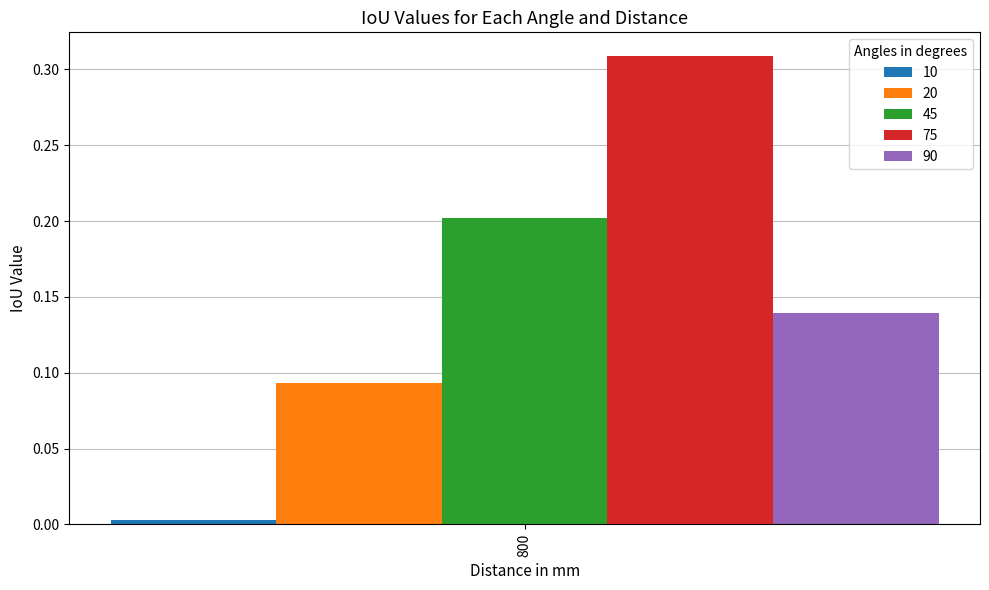

The value of 75 at 800 is 0.2. True or false?

False